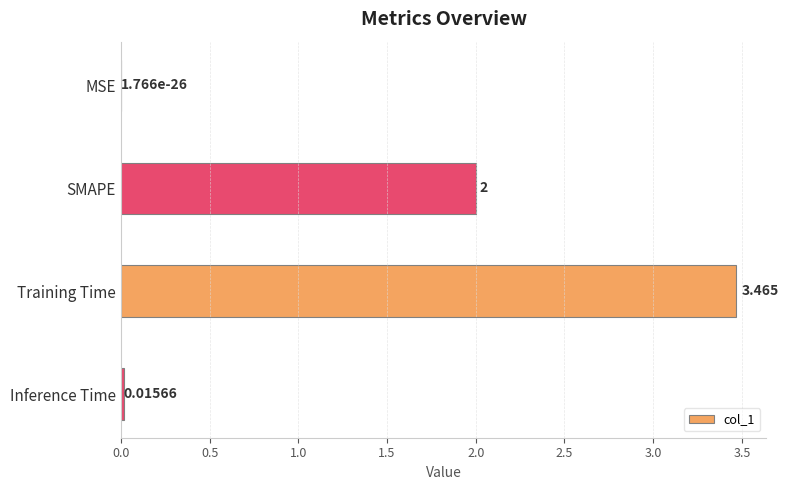

Count the number of data series in this chart.

1